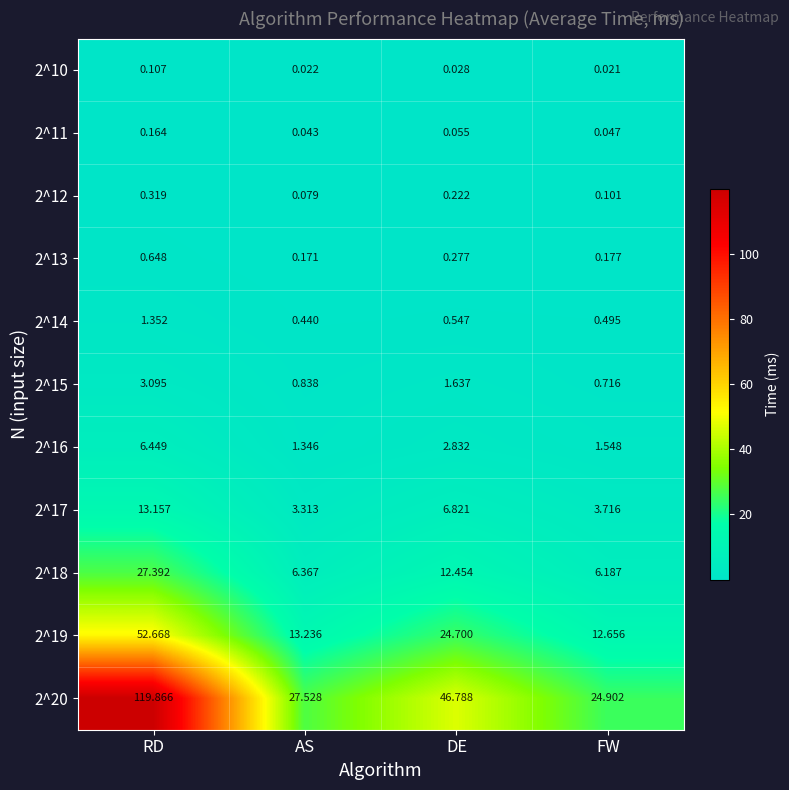

At which category is the sum across all series the highest?

RD